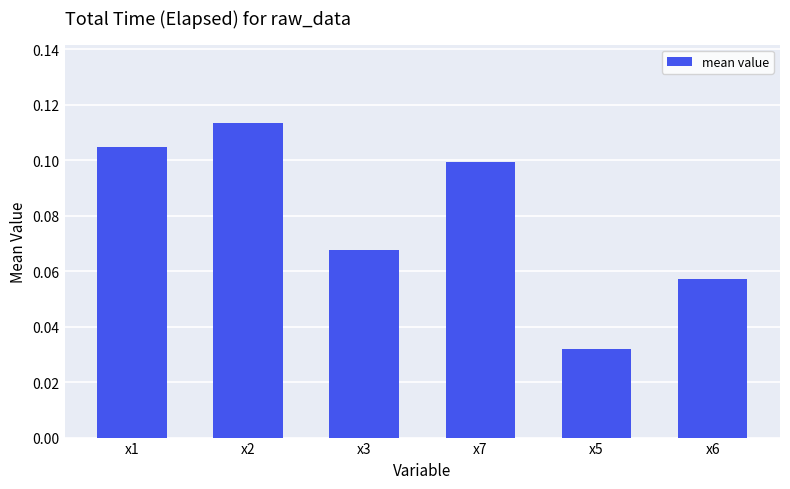

The value at x1 is 0.1. True or false?

True